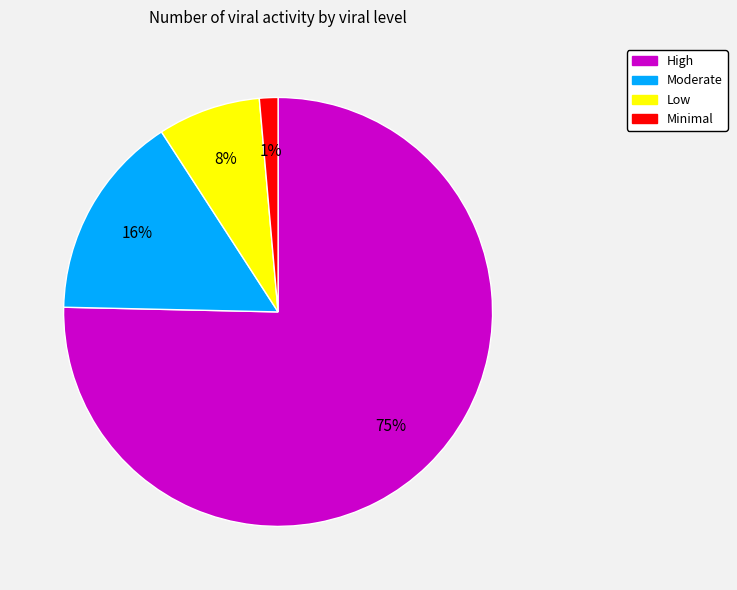

Does any single category account for the majority?

Yes